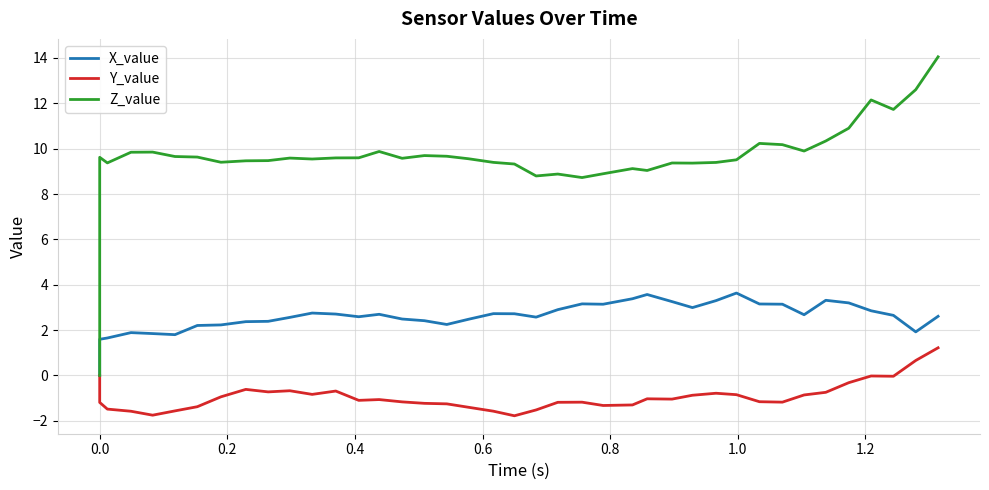

At how many categories does at least one series exceed 12?

3